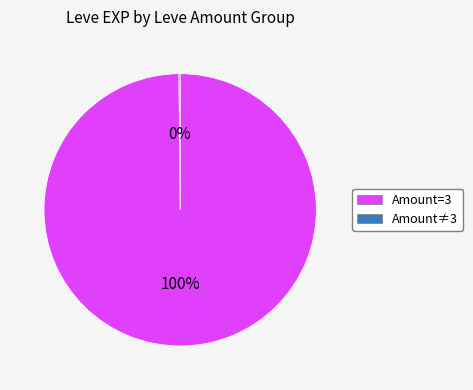

True or false: Amount=3 accounts for 94% of the total.

False